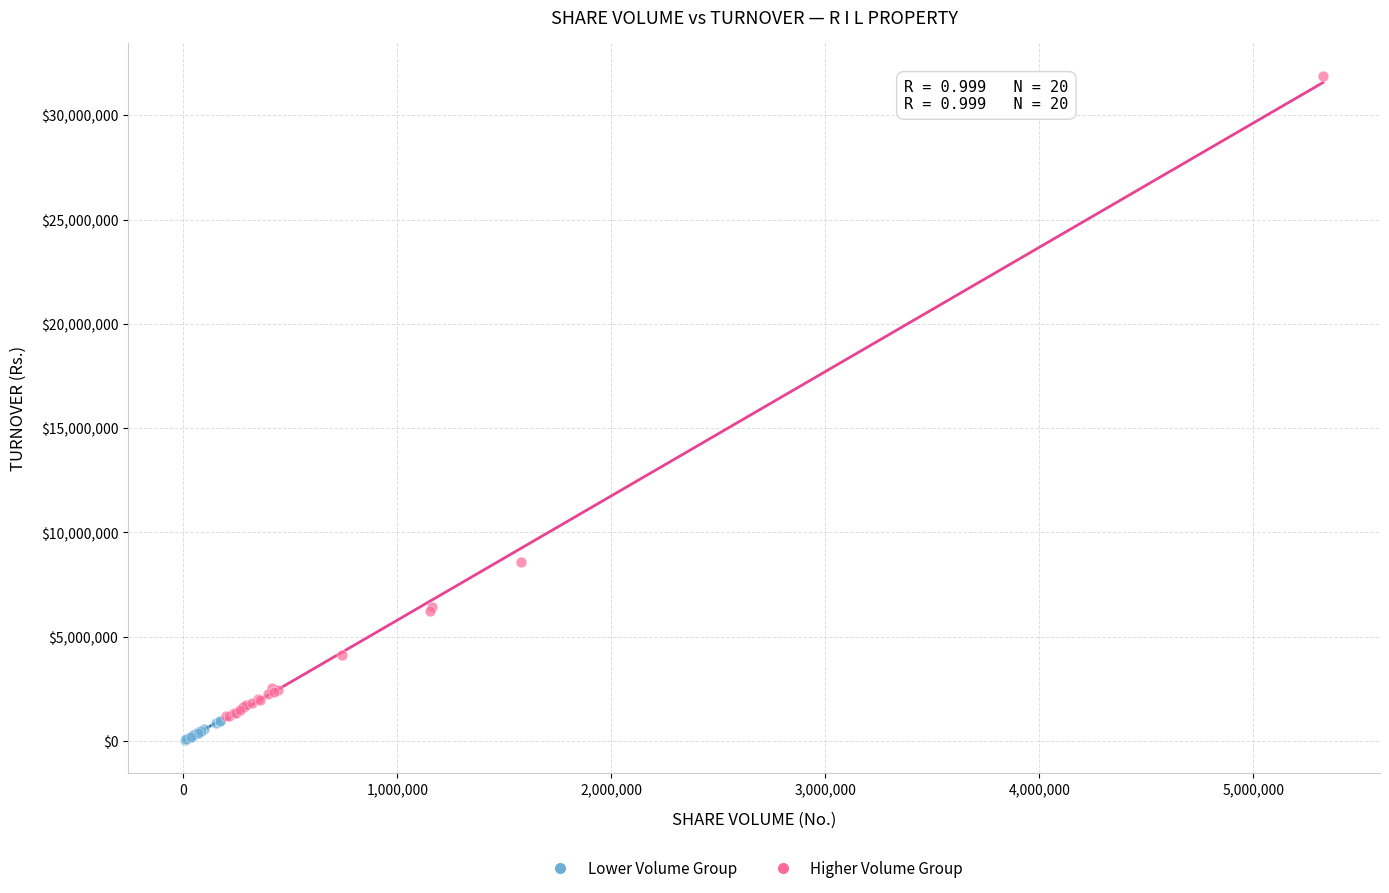

What are all the series names shown in the legend?

Lower Volume Group, Higher Volume Group